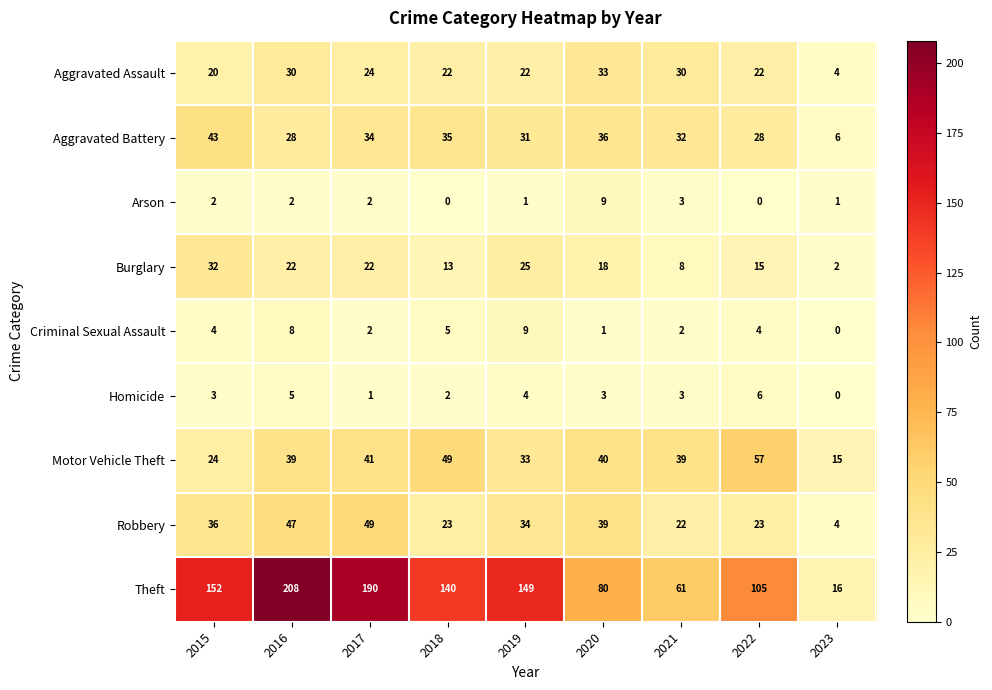

What is the lowest value of the Robbery series?

4